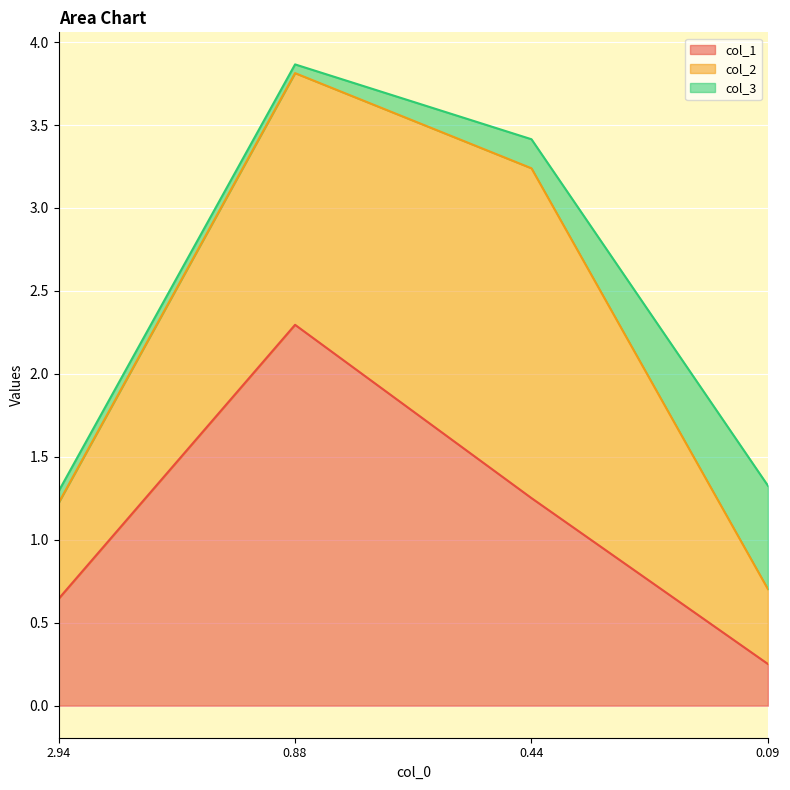

How many data points does each series have?

4